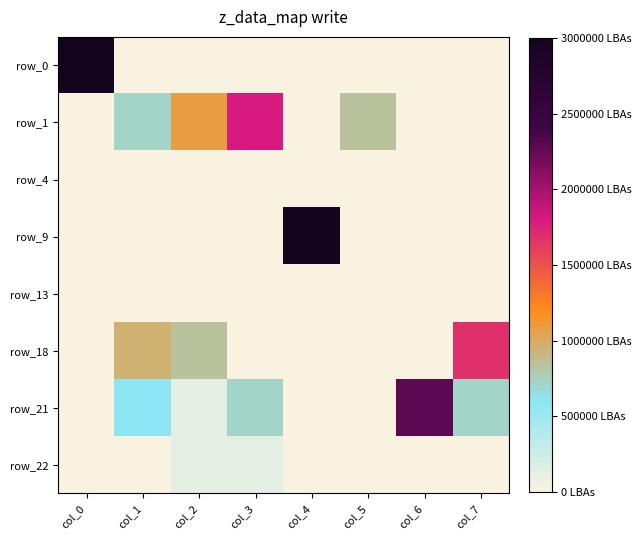

Which series has the largest range (max minus min)?

row_0